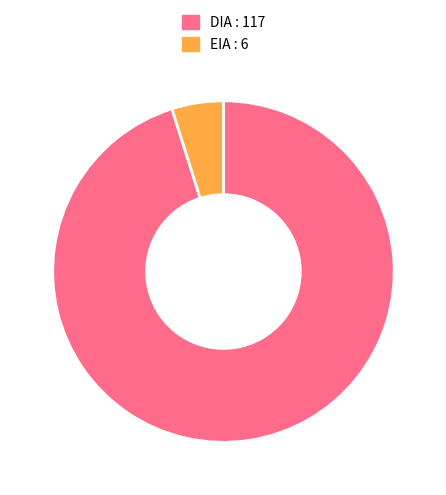

Is EIA the majority of the pie?

No